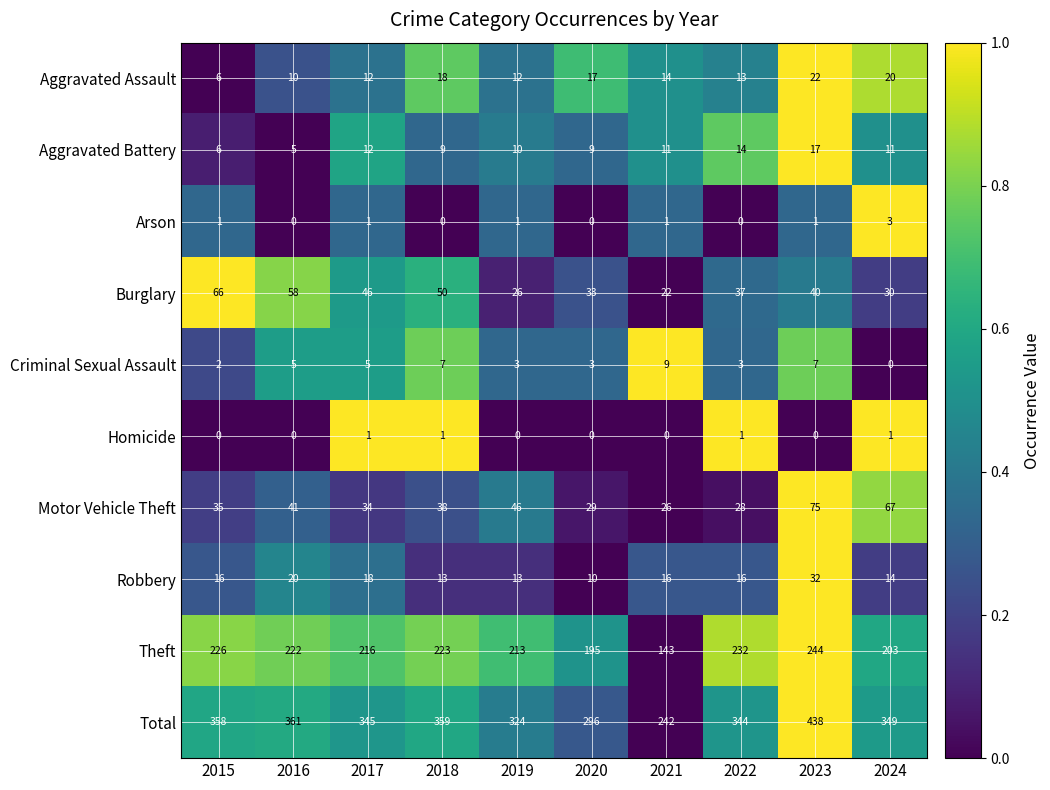

Rank the series at 2021 from highest to lowest value.

Total, Theft, Motor Vehicle Theft, Burglary, Robbery, Aggravated Assault, Aggravated Battery, Criminal Sexual Assault, Arson, Homicide